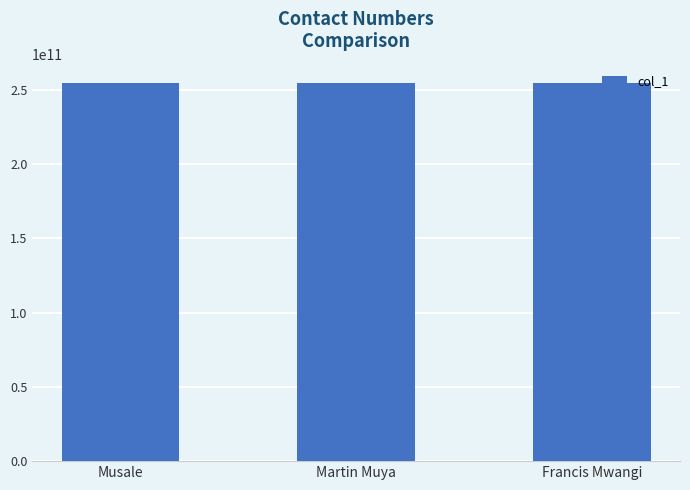

Are the bars horizontal?

No